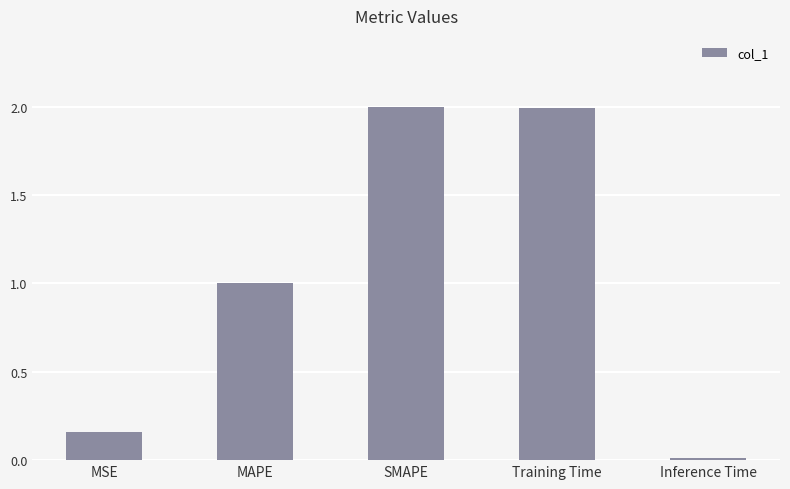

Read the value at SMAPE.

2.0